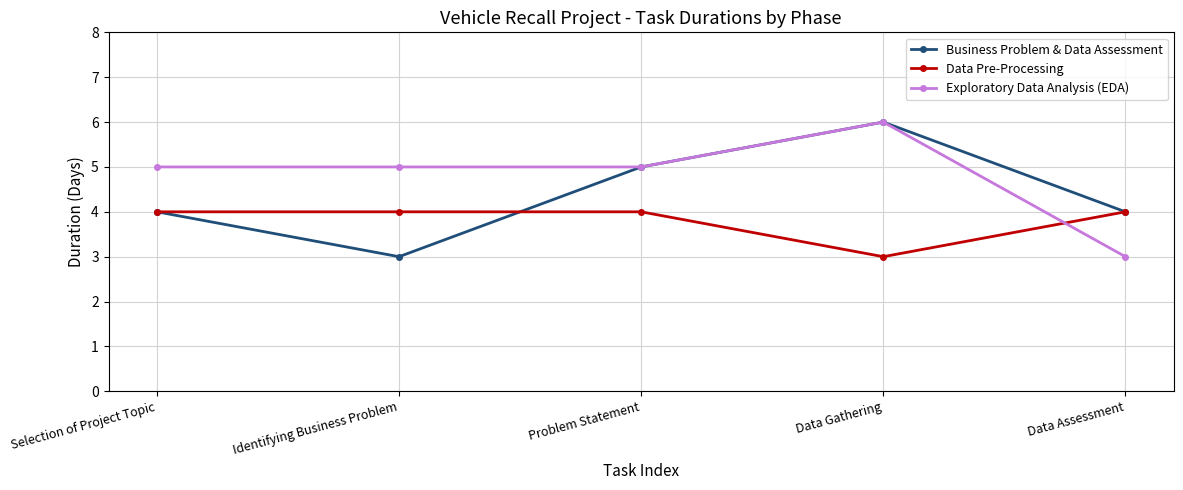

After their last crossing, which series has the higher values: Exploratory Data Analysis (EDA) or Data Pre-Processing?

Data Pre-Processing